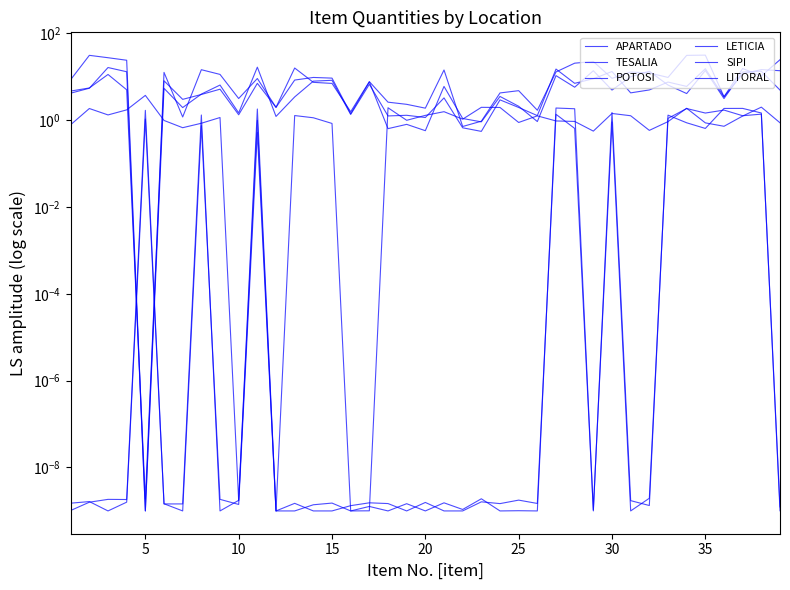

Where do APARTADO and POTOSI first cross each other?

25 and 30